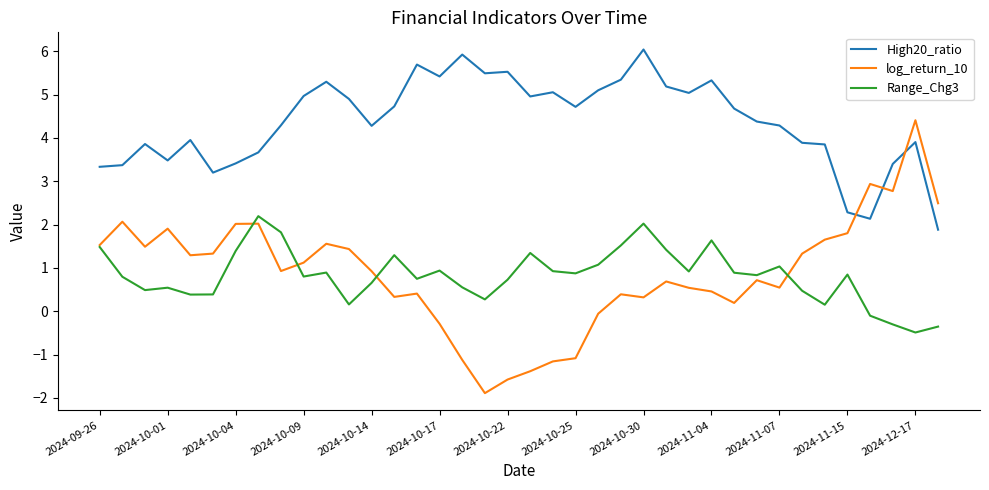

How many intersections are there between log_return_10 and High20_ratio?

3